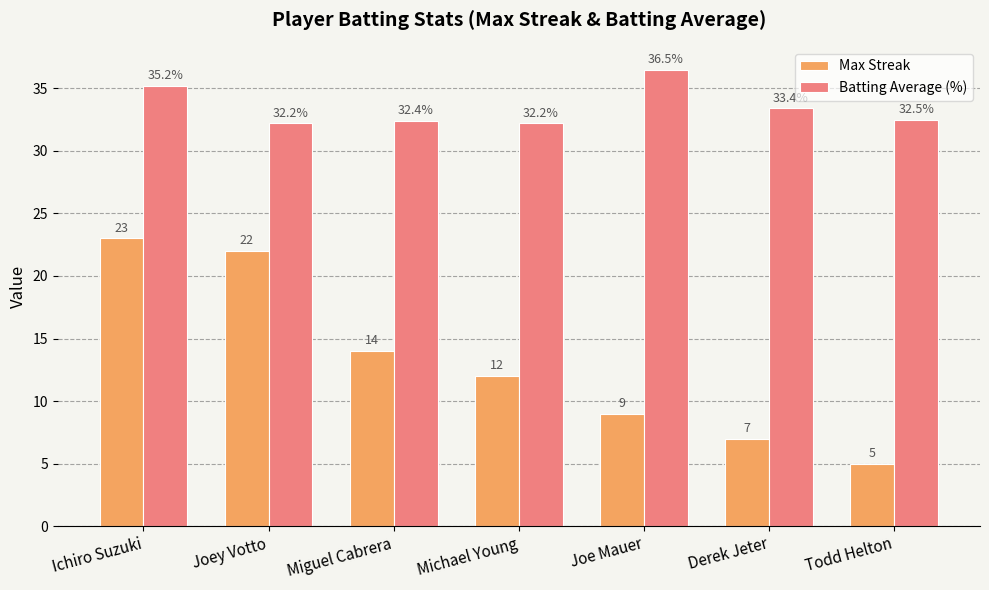

How many data points does each series have?

7